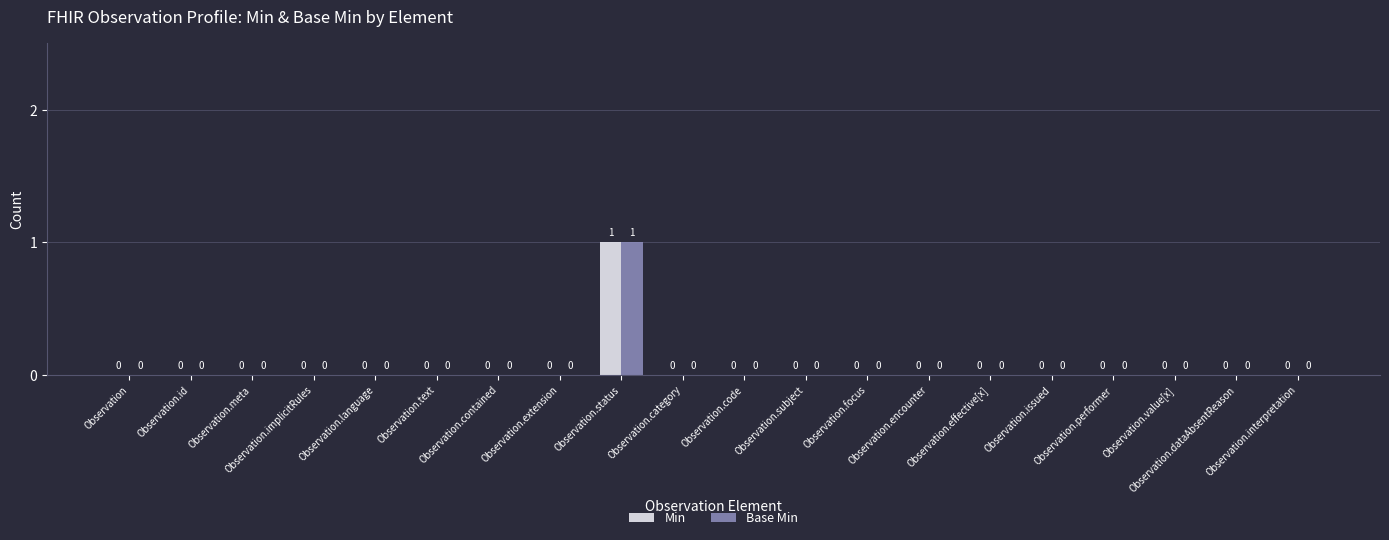

Are the bars horizontal?

No